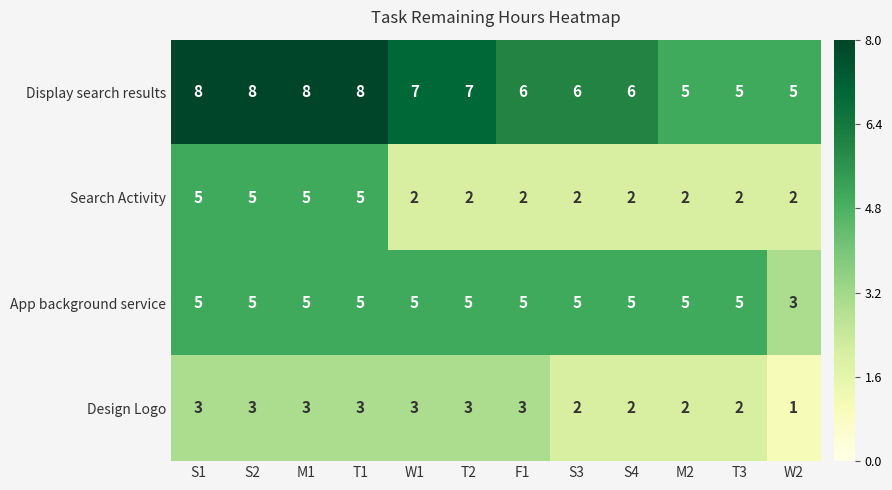

What is the total value across all series at T3?

14